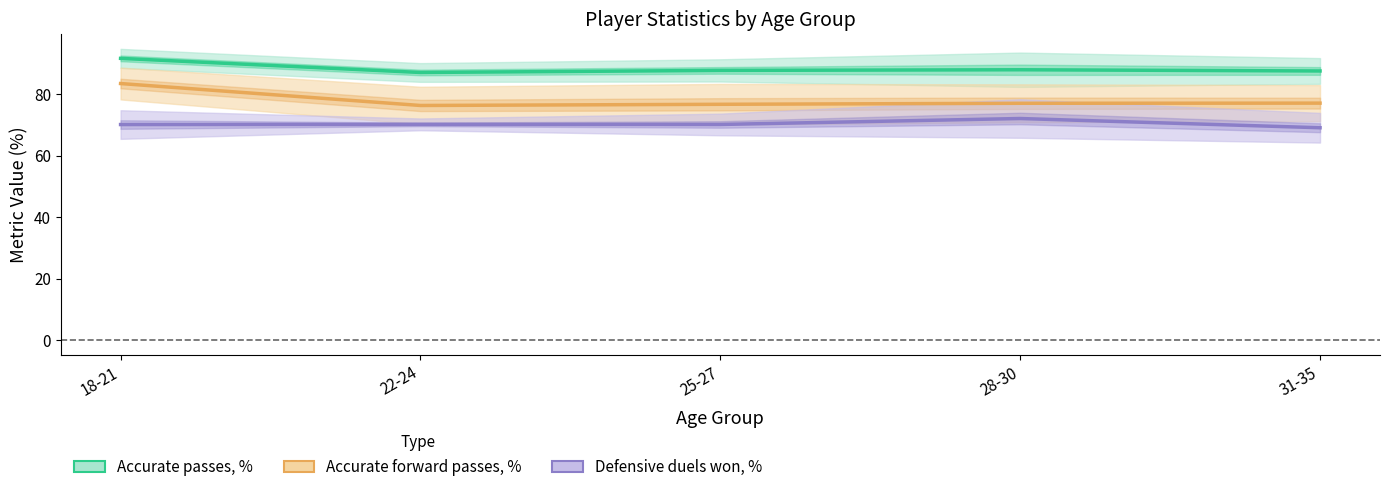

Which has a higher value, 25-27 or 18-21?

18-21